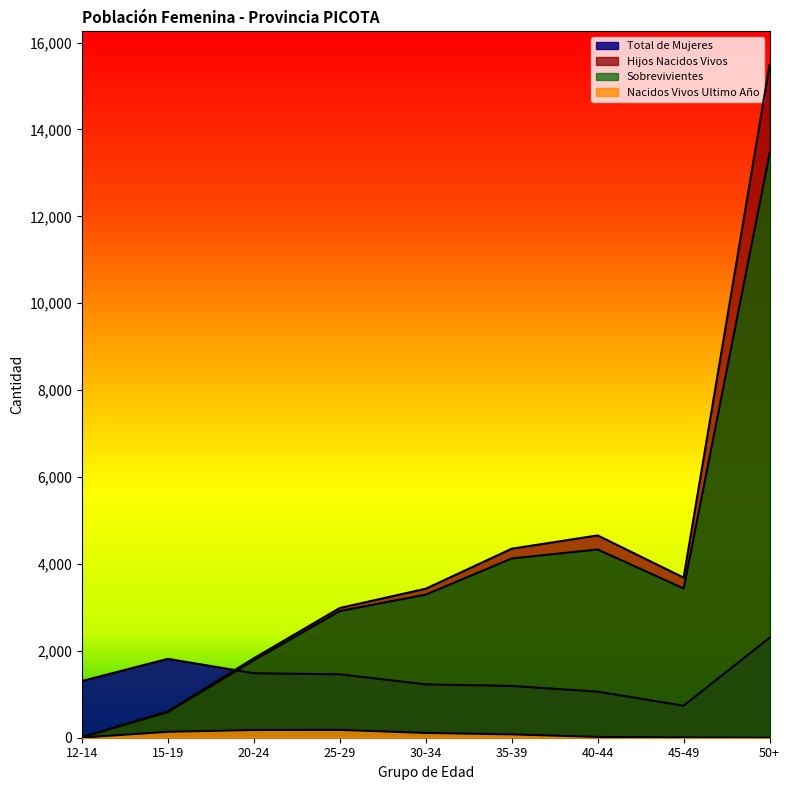

How many lines are shown in the chart?

4